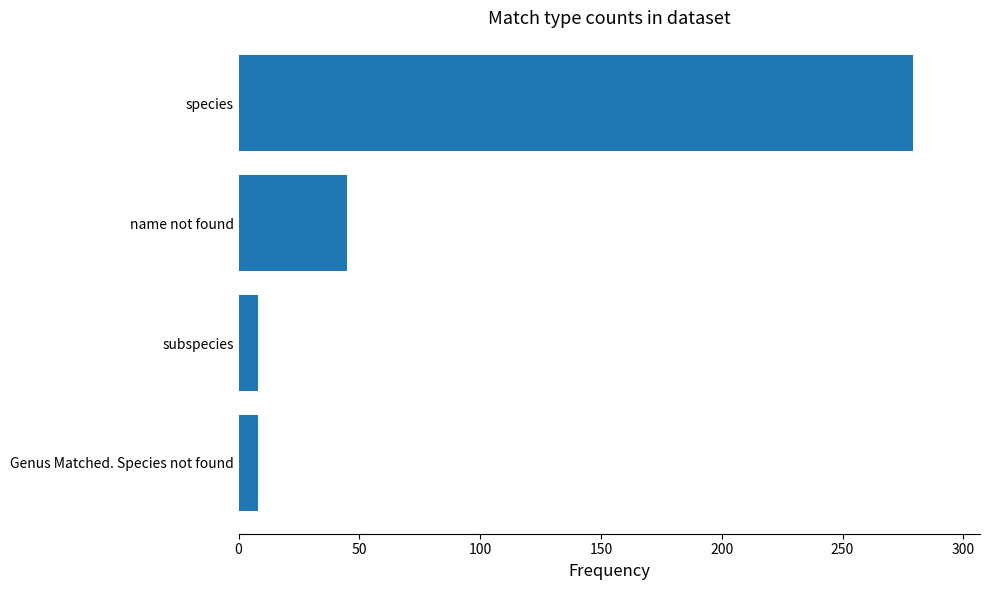

Which has a higher value, name not found or subspecies?

name not found